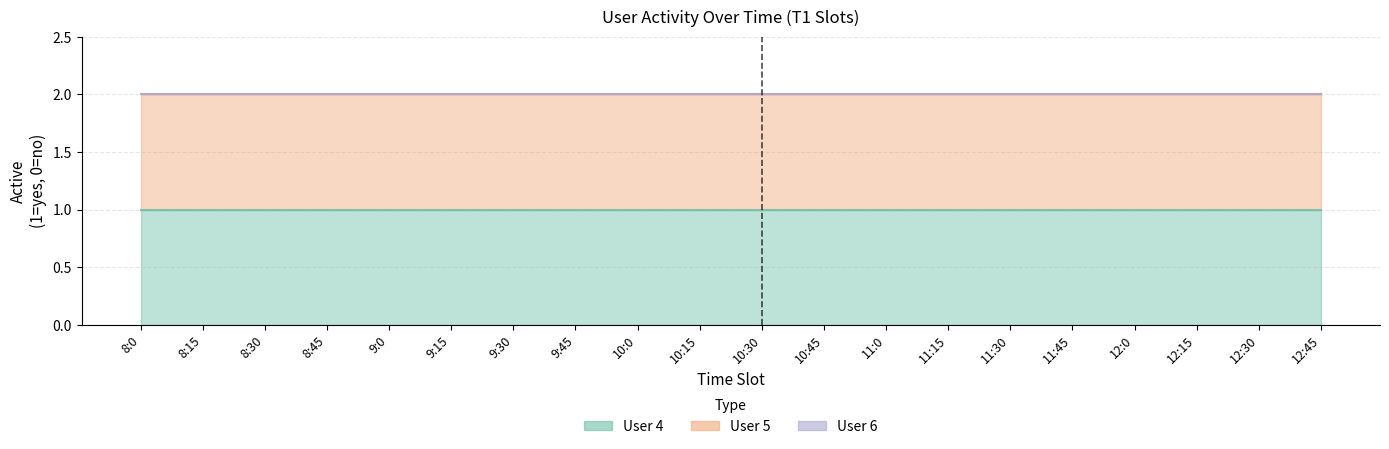

True or false: User 6 and User 4 cross at least once.

False